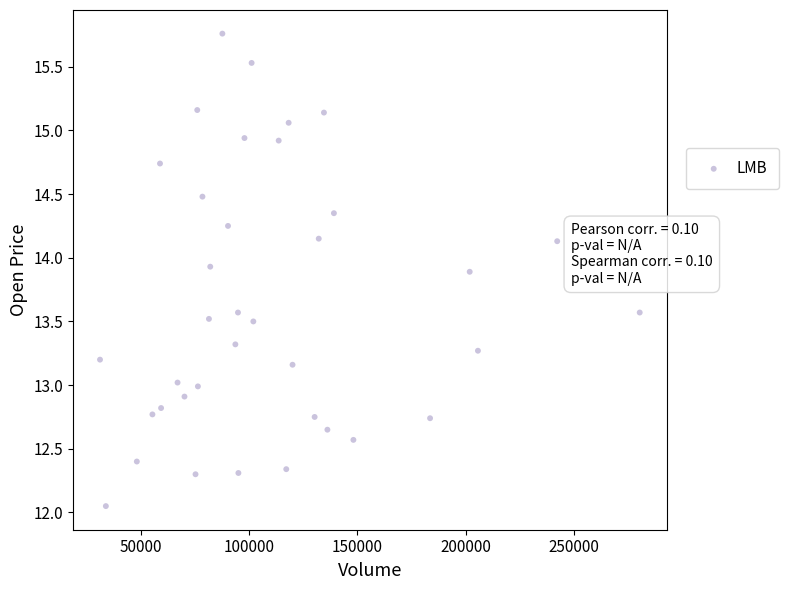

What is the range of Y values (max minus min)?

3.7